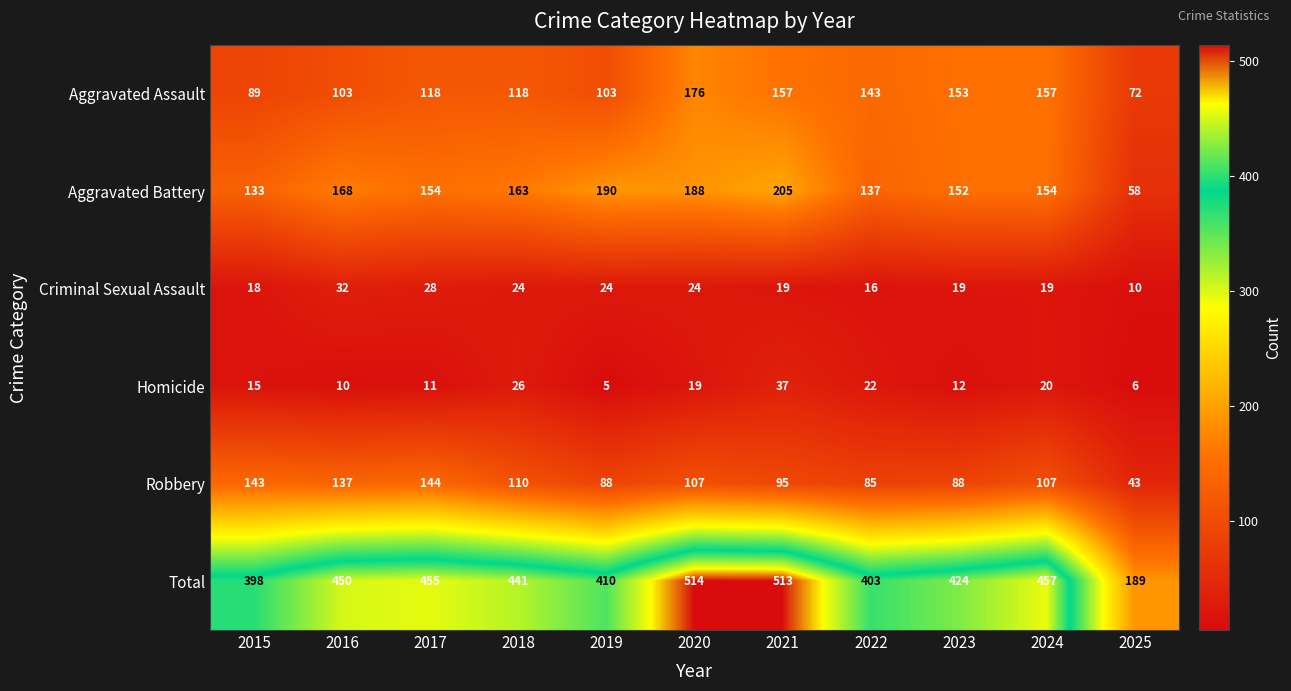

The Total series shows 410 at 2019. True or false?

True